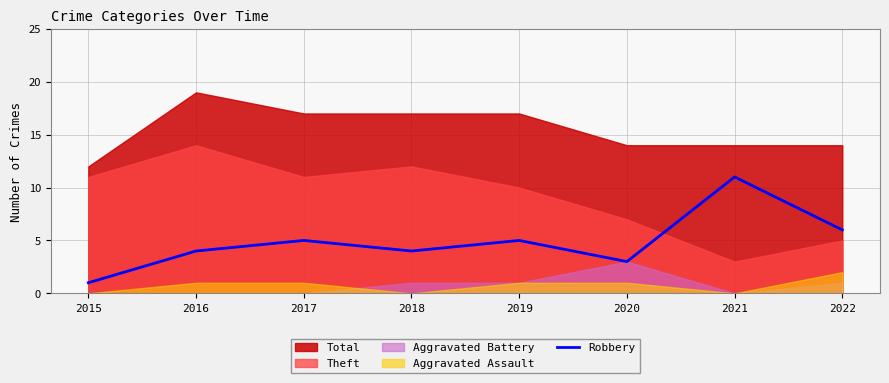

Is it true that Robbery equals 2 at 2019?

False